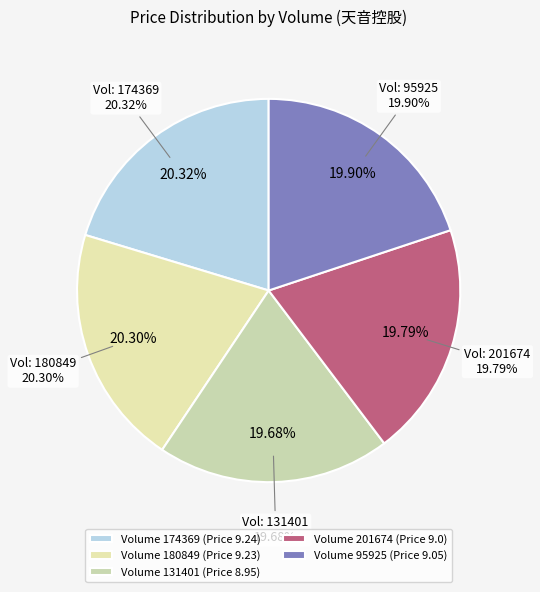

Rank the categories by value from highest to lowest.

174369, 180849, 95925, 201674, 131401